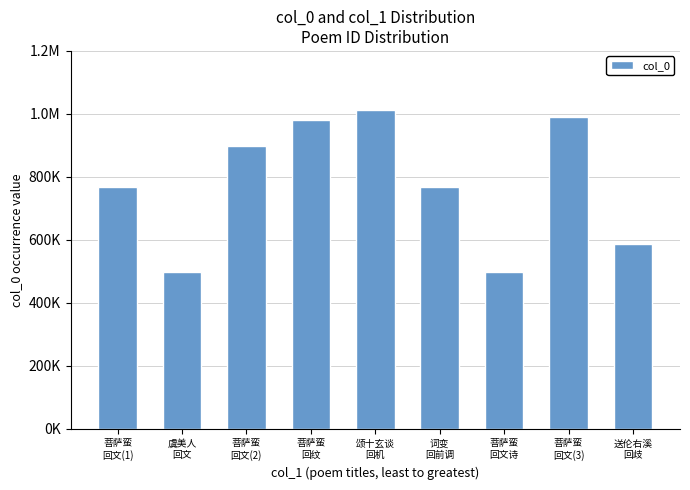

What is the average value?

777631